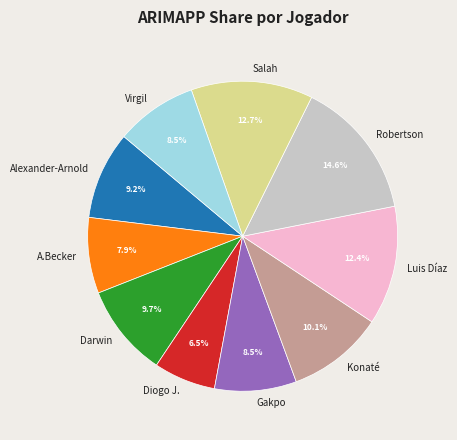

Is there a majority slice in this chart?

No